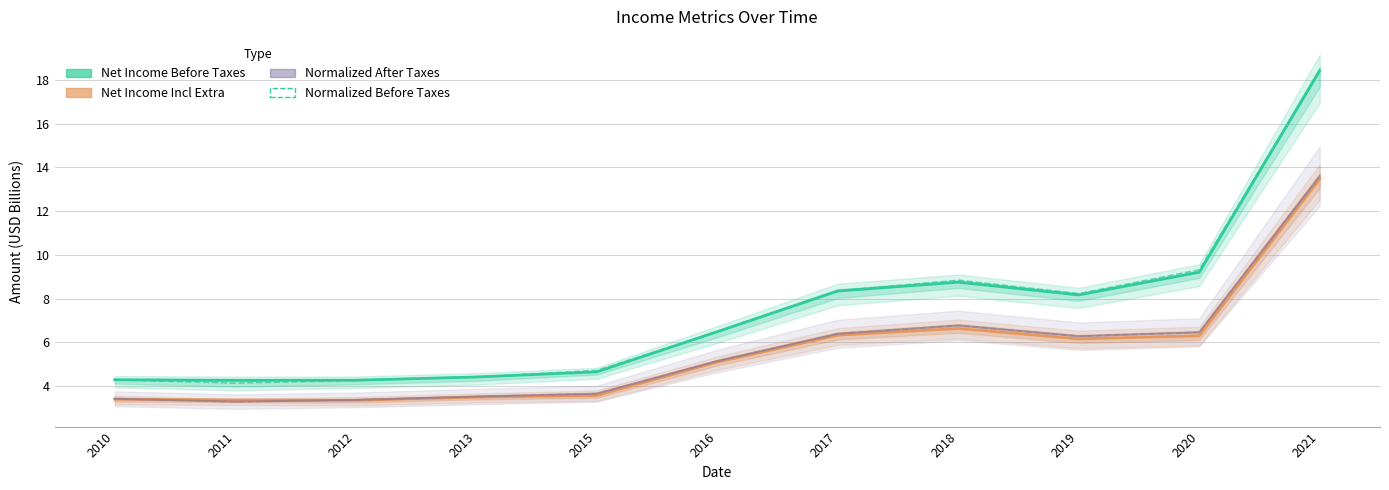

What is the maximum value for Net Income Before Taxes?

18.4